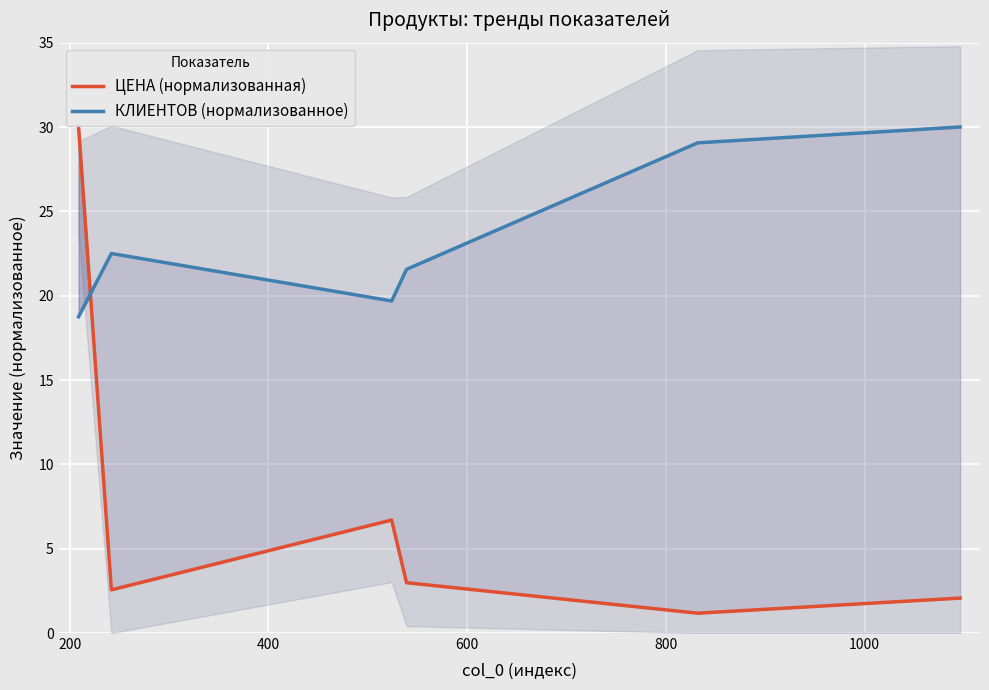

What is the difference between the ЦЕНА (нормализованная) values at 400 and 1000?

4.6